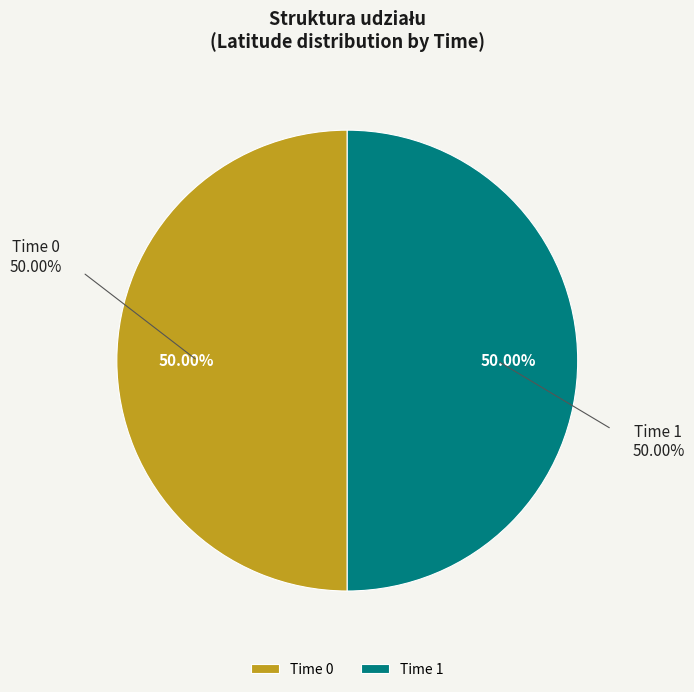

Do Time 0 and Time 1 together represent more than half of the pie?

Yes